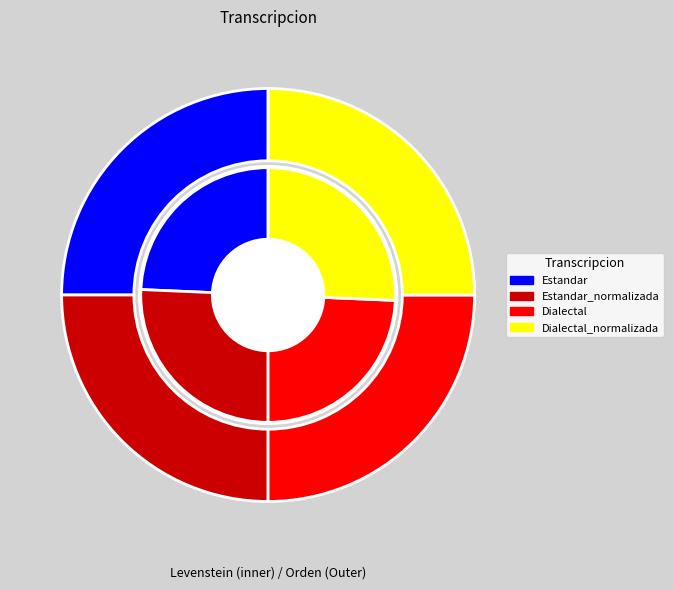

What is the spread (max minus min) of values at Dialectal?

0.7